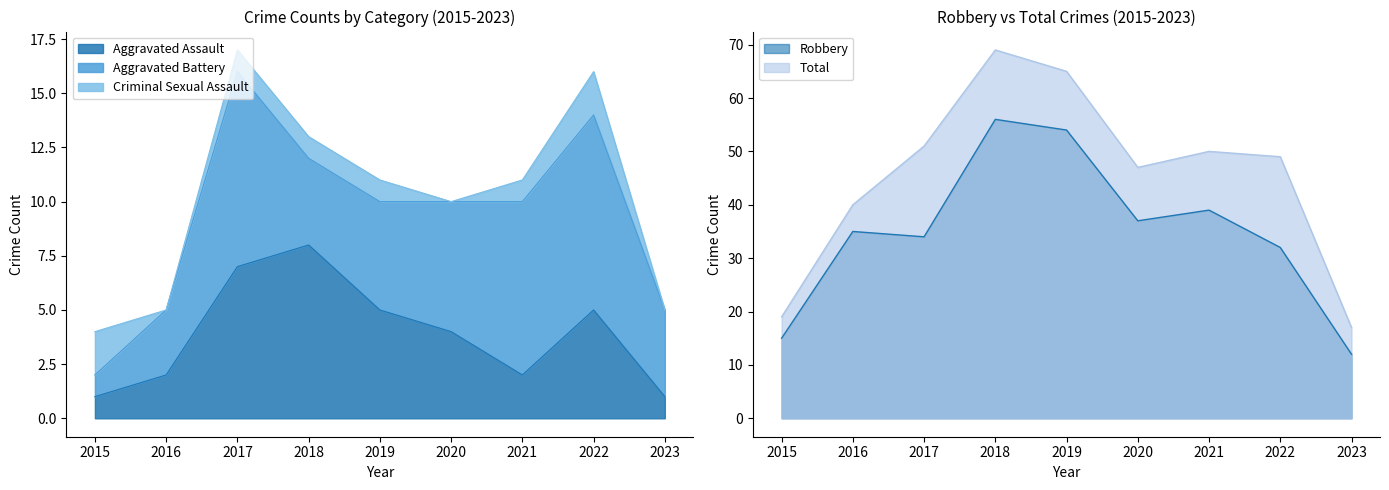

What is the difference between the maximum and minimum values in the Total series?

52